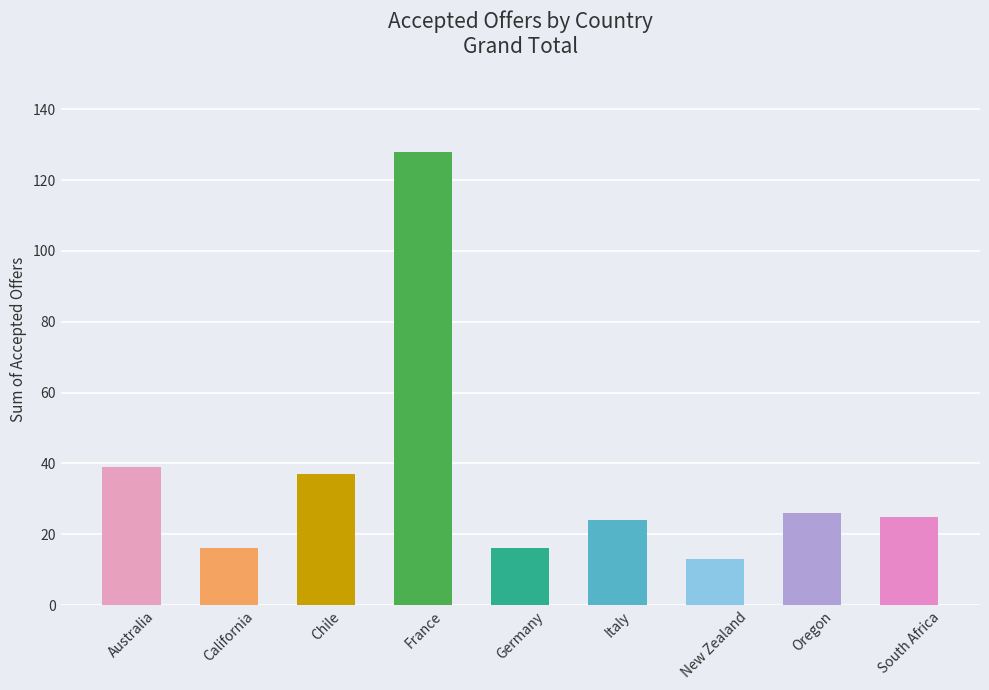

What is the ratio of the value at New Zealand to the value at Australia?

0.3